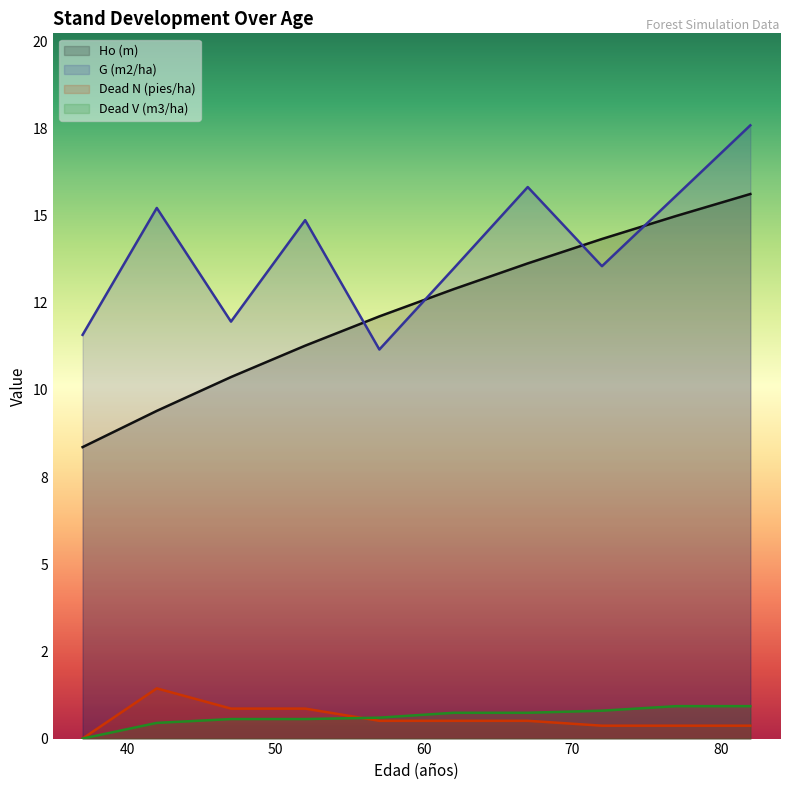

What are all the series names shown in the legend?

Ho (m), G (m2/ha), Dead N (pies/ha), Dead V (m3/ha)